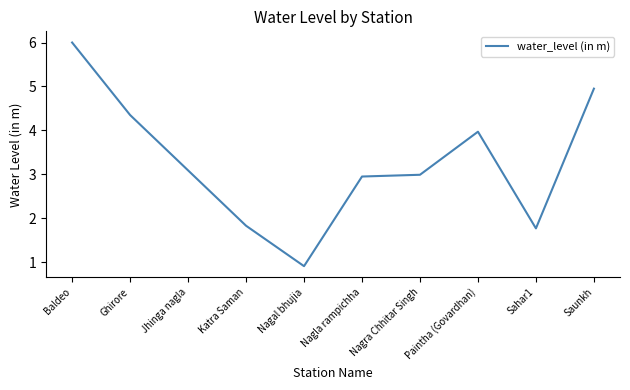

What is the difference between the values at Ghirore and Jhinga nagla?

1.3